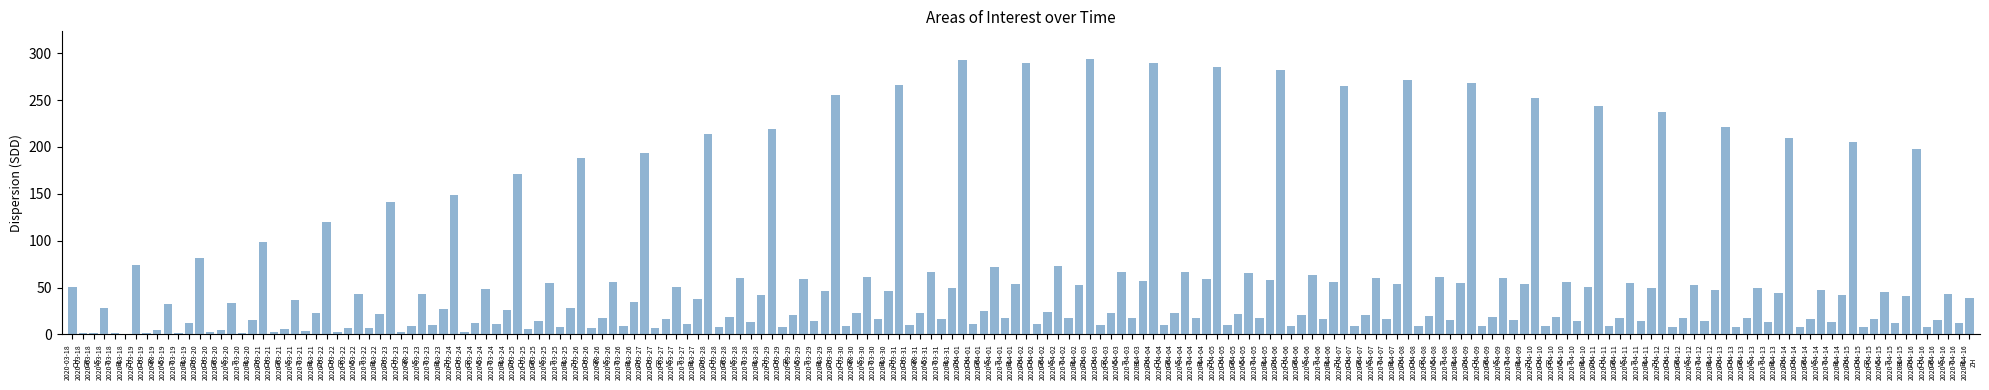

True or false: VS has a value of 19 at 2020-03-21
ZH.

True